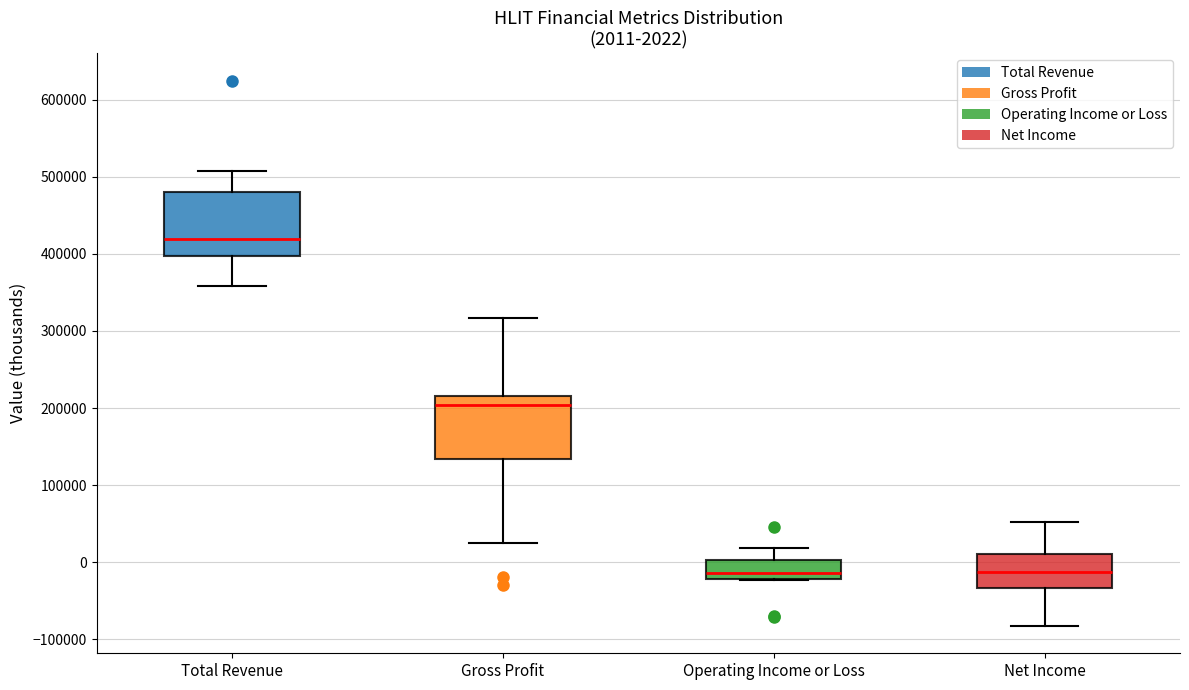

Which box has the highest median line?

Total Revenue